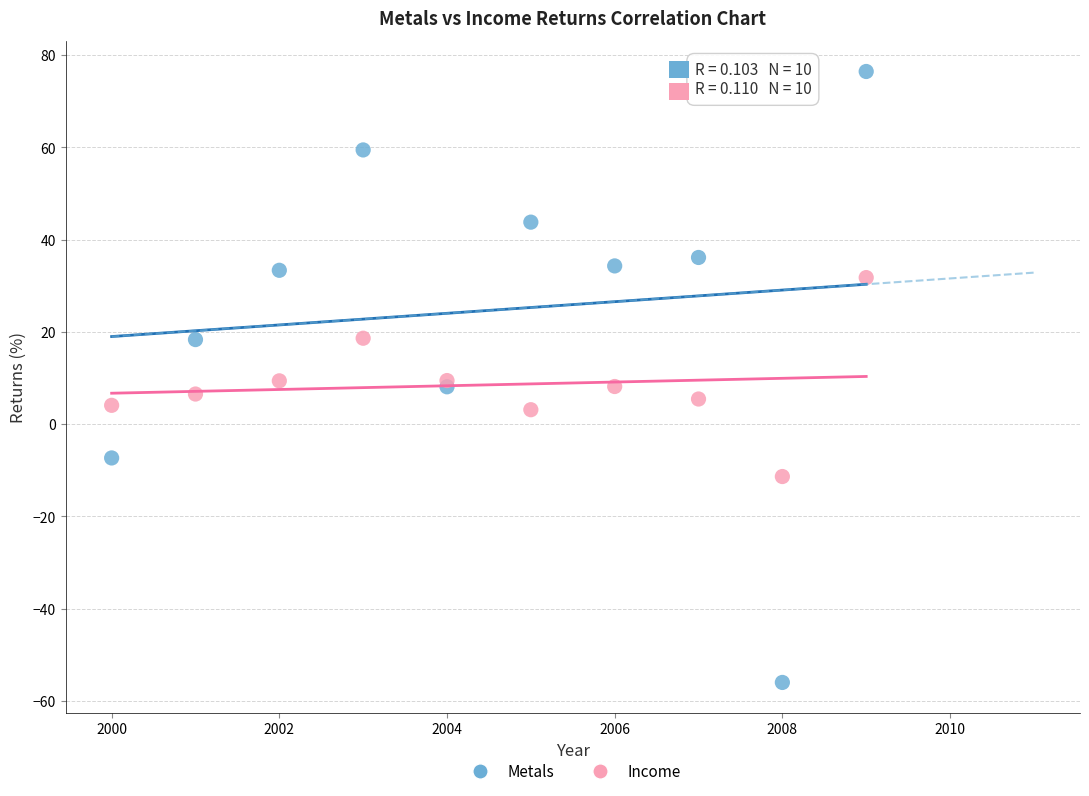

Which series reaches the minimum Y coordinate?

Metals